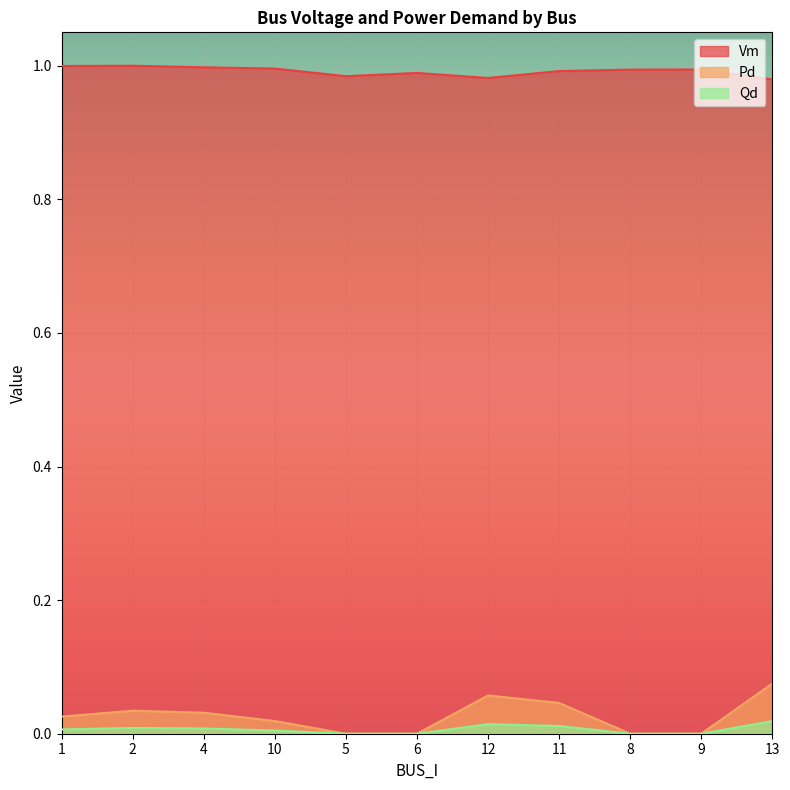

Which has a higher value, 5 or 2?

2